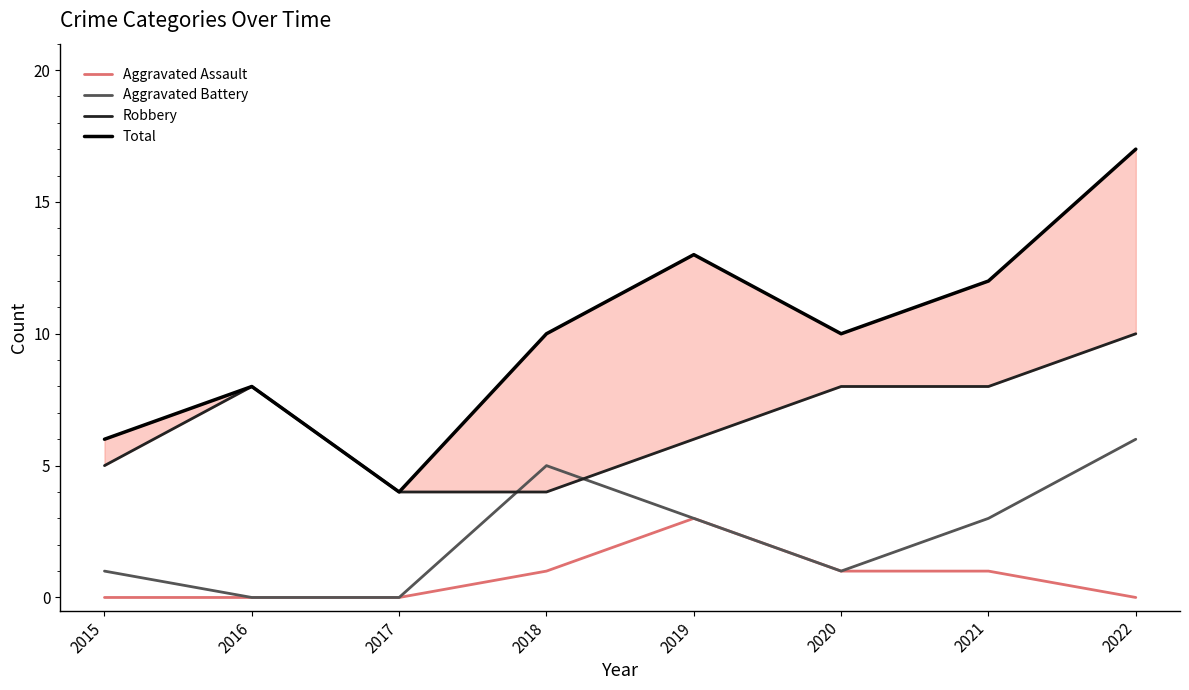

Reading left to right, list all the values displayed in this chart.

Aggravated Assault: 0	0	0	1	3	1	1	0
Aggravated Battery: 1	0	0	5	3	1	3	6
Robbery: 5	8	4	4	6	8	8	10
Total: 6	8	4	10	13	10	12	17